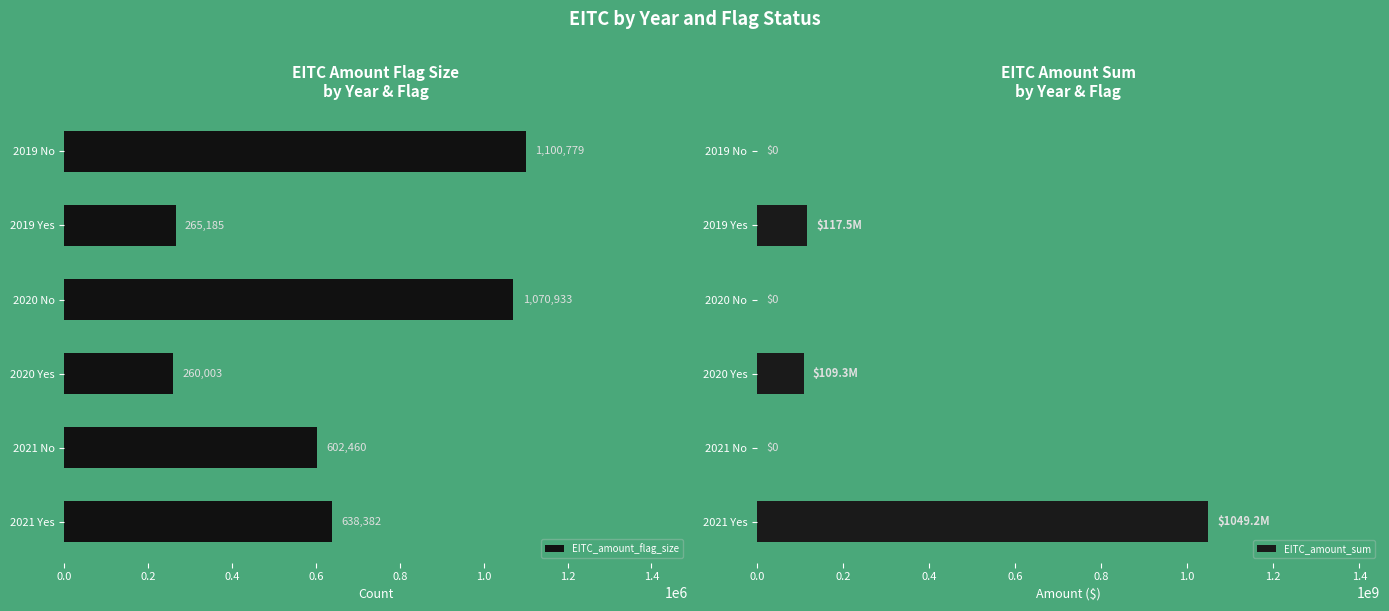

How many bars are there in total?

12